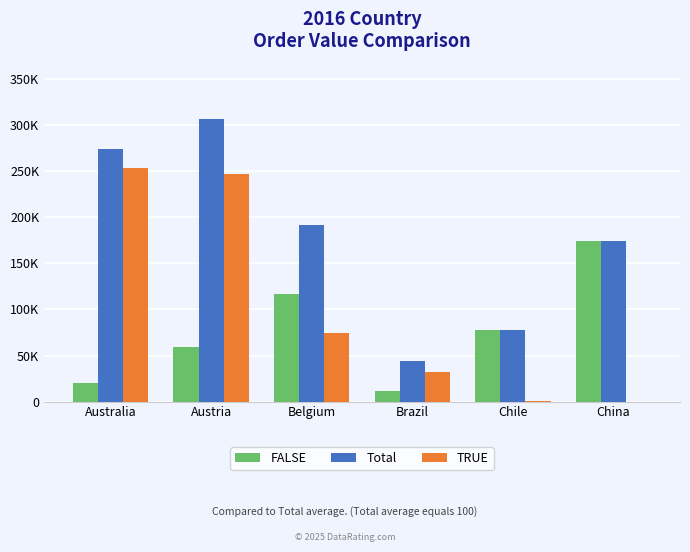

The TRUE series shows 247384.9 at Austria. True or false?

True